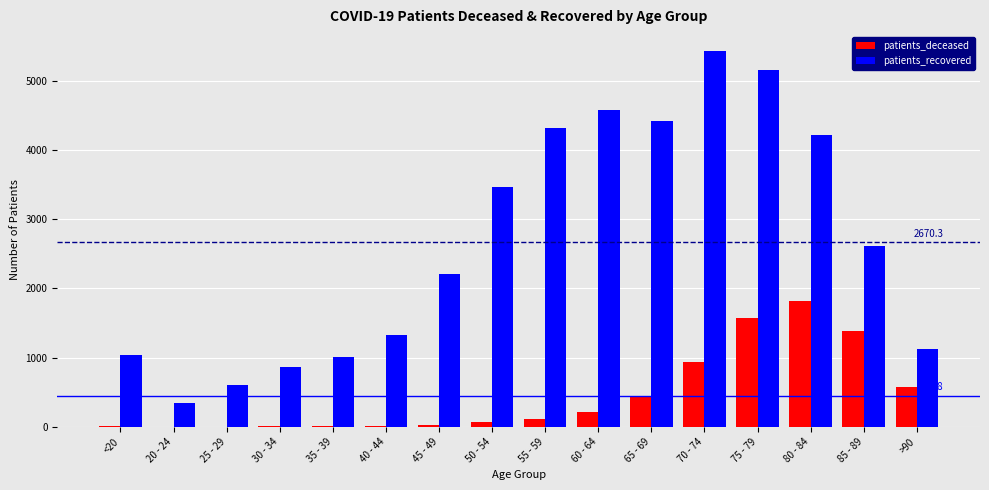

At which label does patients_recovered reach its peak?

70 - 74